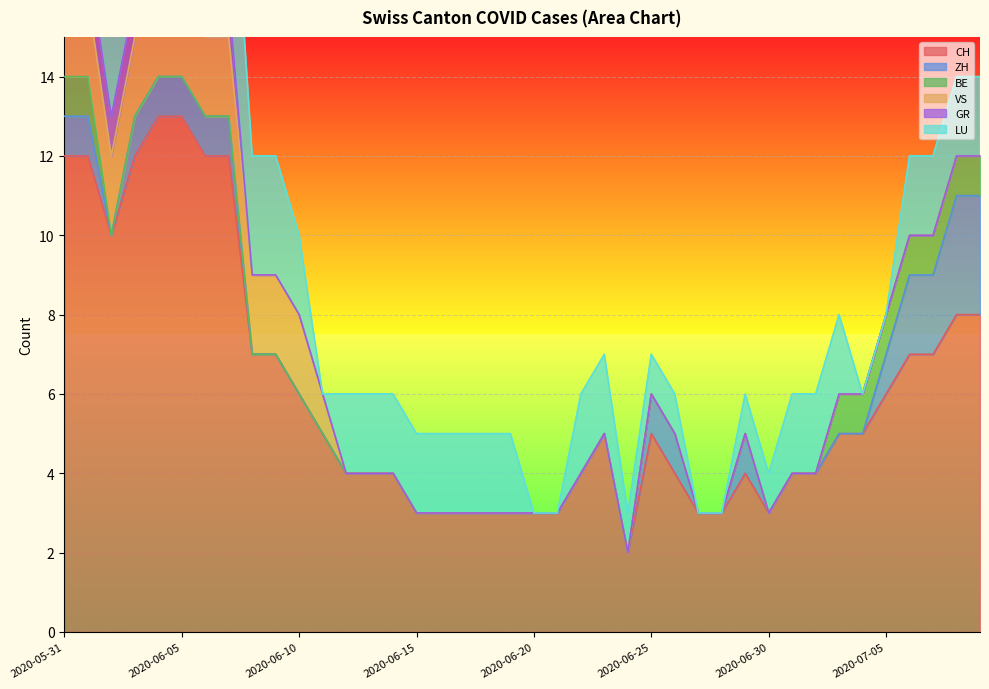

Reading left to right, extract all data points from this chart.

CH: 2020-05-31=12	2020-06-01=12	2020-06-02=10	2020-06-03=12	2020-06-04=13	2020-06-05=13	2020-06-06=12	2020-06-07=12	2020-06-08=7	2020-06-09=7	2020-06-10=6	2020-06-11=5	2020-06-12=4	2020-06-13=4	2020-06-14=4	2020-06-15=3	2020-06-16=3	2020-06-17=3	2020-06-18=3	2020-06-19=3	2020-06-20=3	2020-06-21=3	2020-06-22=4	2020-06-23=5	2020-06-24=2	2020-06-25=5	2020-06-26=4	2020-06-27=3	2020-06-28=3	2020-06-29=4	2020-06-30=3	2020-07-01=4	2020-07-02=4	2020-07-03=5	2020-07-04=5	2020-07-05=6	2020-07-06=7	2020-07-07=7	2020-07-08=8	2020-07-09=8
ZH: 2020-05-31=1	2020-06-01=1	2020-06-02=0	2020-06-03=1	2020-06-04=1	2020-06-05=1	2020-06-06=1	2020-06-07=1	2020-06-08=0	2020-06-09=0	2020-06-10=0	2020-06-11=0	2020-06-12=0	2020-06-13=0	2020-06-14=0	2020-06-15=0	2020-06-16=0	2020-06-17=0	2020-06-18=0	2020-06-19=0	2020-06-20=0	2020-06-21=0	2020-06-22=0	2020-06-23=0	2020-06-24=0	2020-06-25=1	2020-06-26=1	2020-06-27=0	2020-06-28=0	2020-06-29=1	2020-06-30=0	2020-07-01=0	2020-07-02=0	2020-07-03=0	2020-07-04=0	2020-07-05=1	2020-07-06=2	2020-07-07=2	2020-07-08=3	2020-07-09=3
BE: 2020-05-31=1	2020-06-01=1	2020-06-02=0	2020-06-03=0	2020-06-04=0	2020-06-05=0	2020-06-06=0	2020-06-07=0	2020-06-08=0	2020-06-09=0	2020-06-10=0	2020-06-11=0	2020-06-12=0	2020-06-13=0	2020-06-14=0	2020-06-15=0	2020-06-16=0	2020-06-17=0	2020-06-18=0	2020-06-19=0	2020-06-20=0	2020-06-21=0	2020-06-22=0	2020-06-23=0	2020-06-24=0	2020-06-25=0	2020-06-26=0	2020-06-27=0	2020-06-28=0	2020-06-29=0	2020-06-30=0	2020-07-01=0	2020-07-02=0	2020-07-03=1	2020-07-04=1	2020-07-05=1	2020-07-06=1	2020-07-07=1	2020-07-08=1	2020-07-09=1
VS: 2020-05-31=2	2020-06-01=2	2020-06-02=2	2020-06-03=2	2020-06-04=2	2020-06-05=2	2020-06-06=2	2020-06-07=2	2020-06-08=2	2020-06-09=2	2020-06-10=2	2020-06-11=1	2020-06-12=0	2020-06-13=0	2020-06-14=0	2020-06-15=0	2020-06-16=0	2020-06-17=0	2020-06-18=0	2020-06-19=0	2020-06-20=0	2020-06-21=0	2020-06-22=0	2020-06-23=0	2020-06-24=0	2020-06-25=0	2020-06-26=0	2020-06-27=0	2020-06-28=0	2020-06-29=0	2020-06-30=0	2020-07-01=0	2020-07-02=0	2020-07-03=0	2020-07-04=0	2020-07-05=0	2020-07-06=0	2020-07-07=0	2020-07-08=0	2020-07-09=0
GR: 2020-05-31=1	2020-06-01=1	2020-06-02=1	2020-06-03=1	2020-06-04=1	2020-06-05=1	2020-06-06=1	2020-06-07=1	2020-06-08=0	2020-06-09=0	2020-06-10=0	2020-06-11=0	2020-06-12=0	2020-06-13=0	2020-06-14=0	2020-06-15=0	2020-06-16=0	2020-06-17=0	2020-06-18=0	2020-06-19=0	2020-06-20=0	2020-06-21=0	2020-06-22=0	2020-06-23=0	2020-06-24=0	2020-06-25=0	2020-06-26=0	2020-06-27=0	2020-06-28=0	2020-06-29=0	2020-06-30=0	2020-07-01=0	2020-07-02=0	2020-07-03=0	2020-07-04=0	2020-07-05=0	2020-07-06=0	2020-07-07=0	2020-07-08=0	2020-07-09=0
LU: 2020-05-31=0	2020-06-01=0	2020-06-02=5	2020-06-03=5	2020-06-04=5	2020-06-05=5	2020-06-06=5	2020-06-07=5	2020-06-08=3	2020-06-09=3	2020-06-10=2	2020-06-11=0	2020-06-12=2	2020-06-13=2	2020-06-14=2	2020-06-15=2	2020-06-16=2	2020-06-17=2	2020-06-18=2	2020-06-19=2	2020-06-20=0	2020-06-21=0	2020-06-22=2	2020-06-23=2	2020-06-24=1	2020-06-25=1	2020-06-26=1	2020-06-27=0	2020-06-28=0	2020-06-29=1	2020-06-30=1	2020-07-01=2	2020-07-02=2	2020-07-03=2	2020-07-04=0	2020-07-05=0	2020-07-06=2	2020-07-07=2	2020-07-08=2	2020-07-09=2